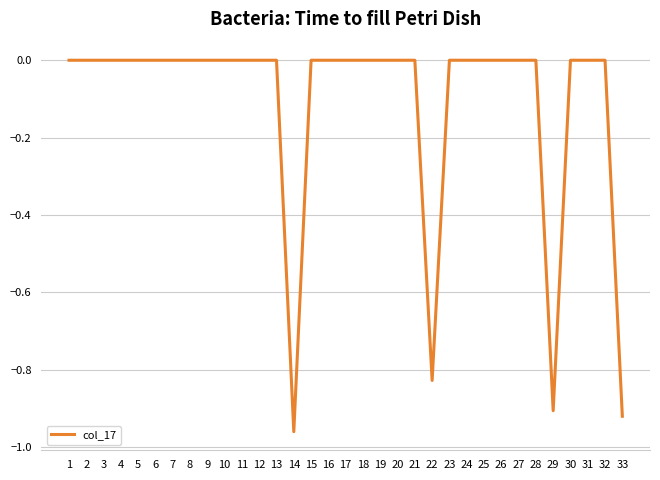

The chart shows a value of 0.0 at 27. True or false?

True